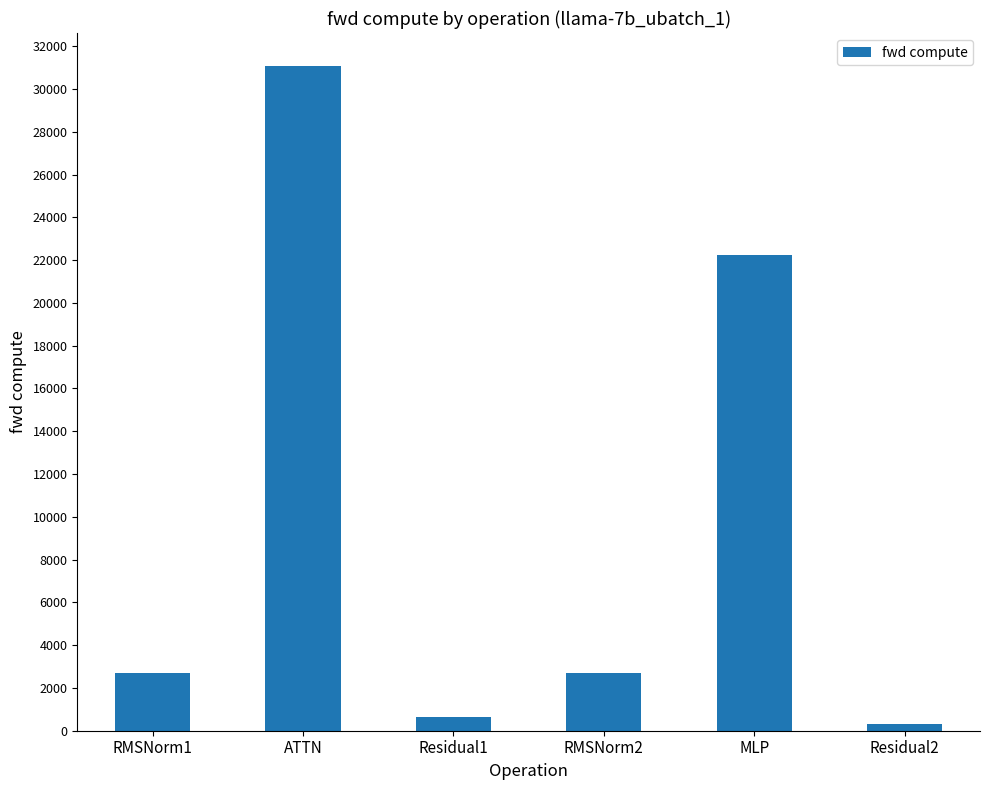

What is the maximum value shown in the chart?

31064.0